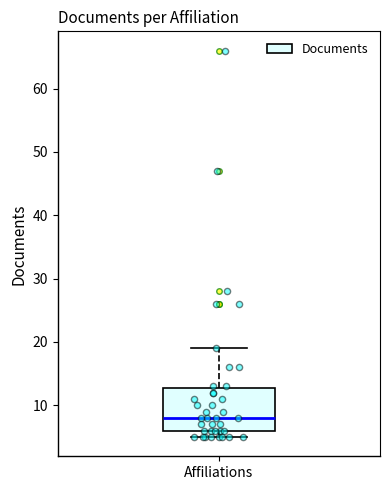

Read this box plot against the y-axis: the position of the median line, the range covered by the box, and the ends of both whiskers. The values are not printed on the chart, so give them approximately, as read against the axis.

median 8, box 6 to 13, whiskers 5 to 19